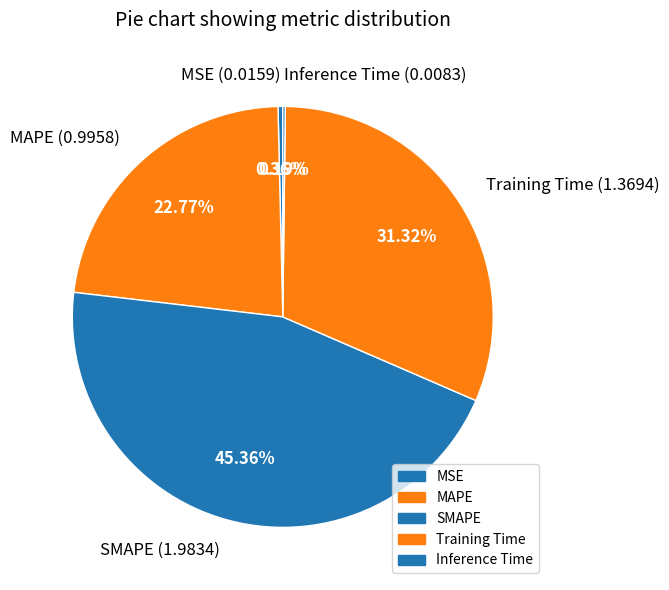

To the nearest percent, what is the difference between the Training Time and MAPE slice percentages?

9%